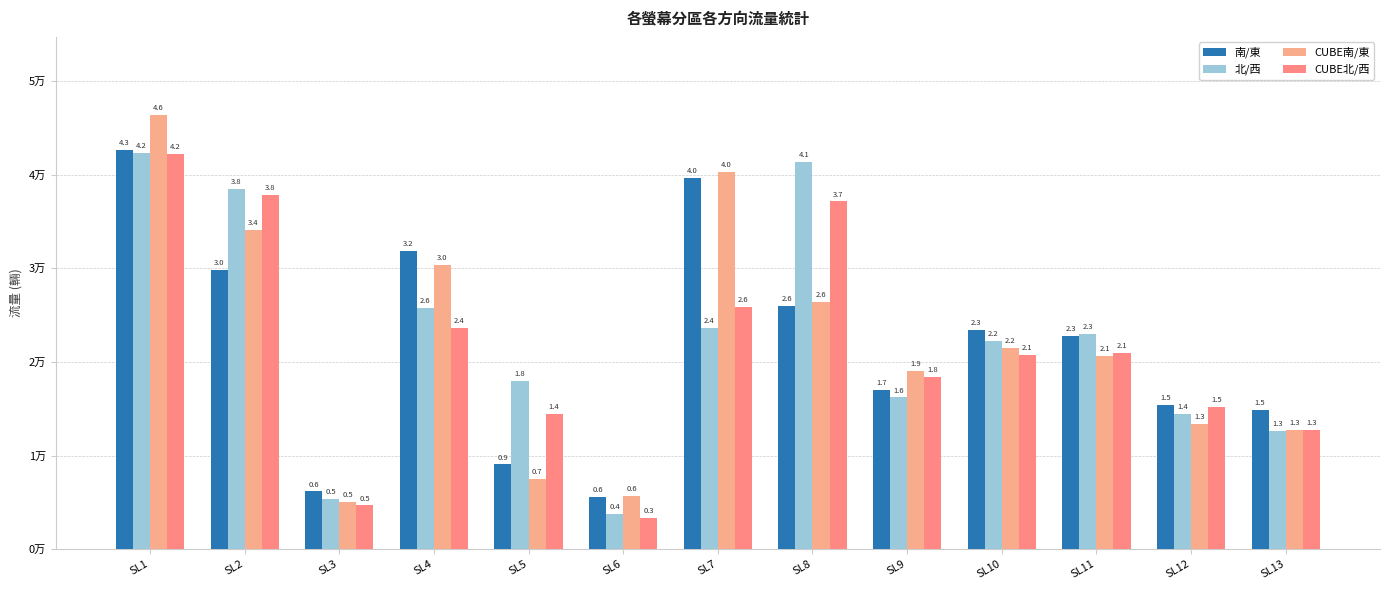

Which series has the largest total across all categories?

北/西